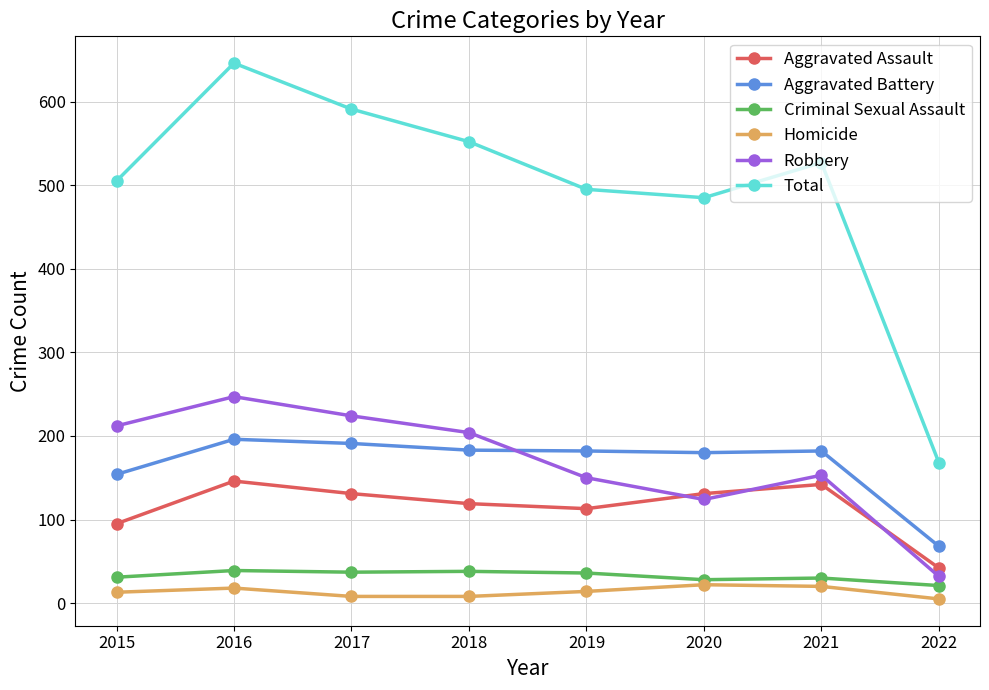

At which category does Robbery reach its first local valley?

2020